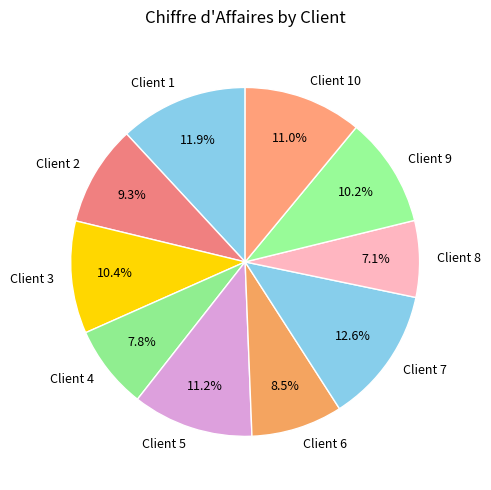

Does Client 8 account for over 50% of the chart?

No